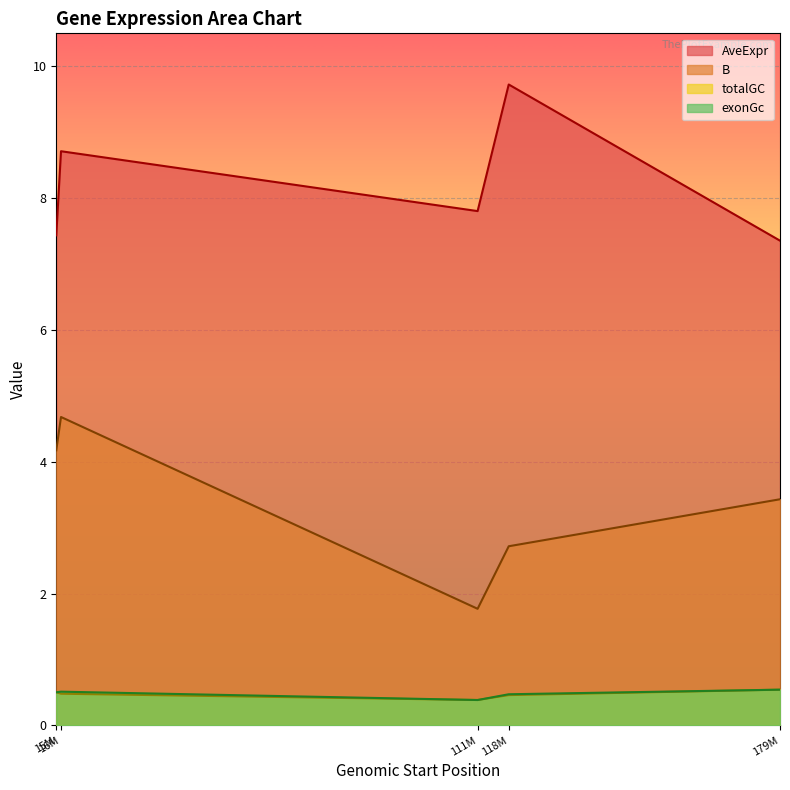

What is the highest value of the exonGc series?

0.5